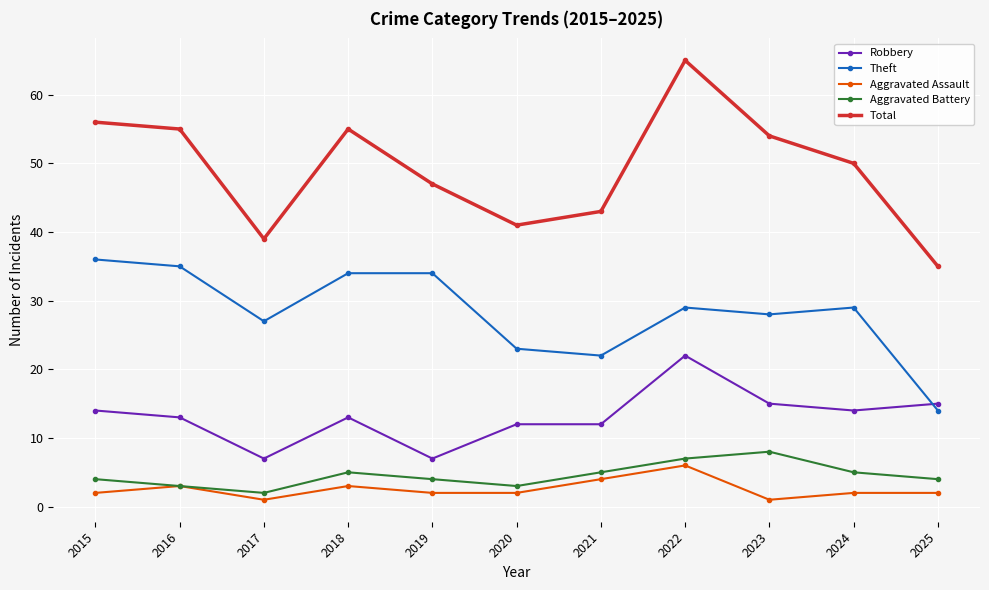

What is the value of the Total point at the 3rd from the left?

39